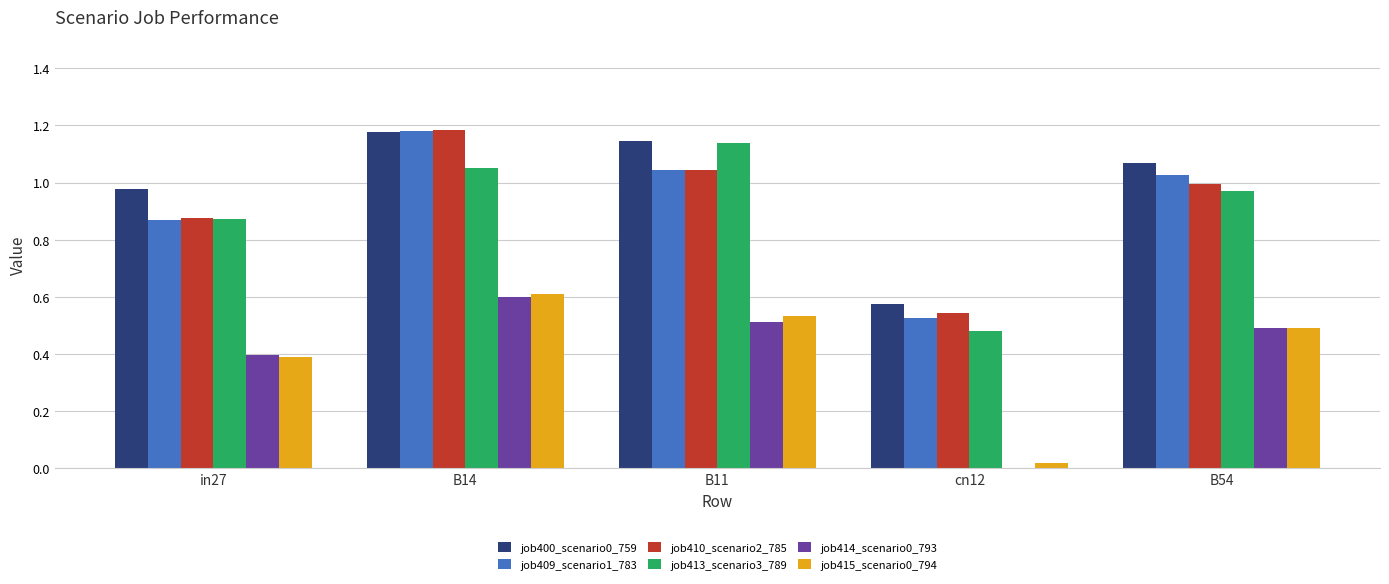

Is the value of job409_scenario1_783 at B11 greater than the value of job414_scenario0_793 at in27?

Yes